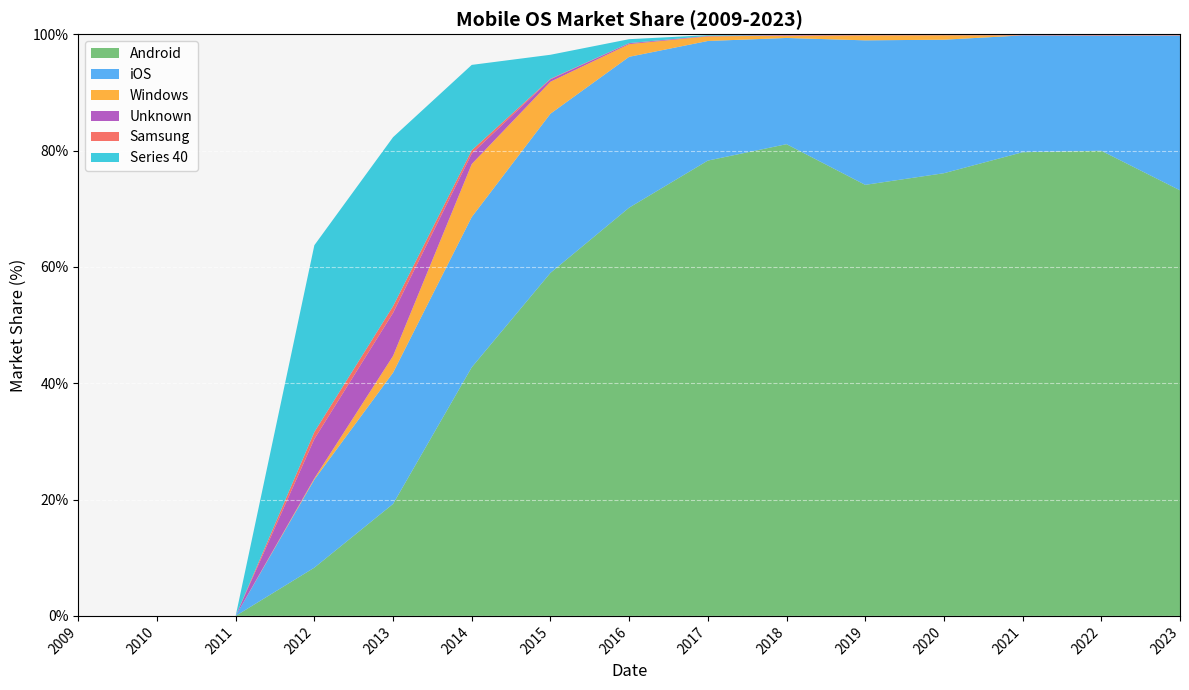

Reading left to right, extract all data points from this chart.

Android: 0.0	0.0	0.0	8.3	19.2	42.7	59.0	70.2	78.3	81.1	74.1	76.1	79.7	80.0	73.2
iOS: 0.0	0.0	0.0	15.1	22.6	25.8	27.4	25.9	20.6	18.3	24.8	22.9	20.1	19.8	26.6
Windows: 0.0	0.0	0.0	0.2	2.9	9.1	5.5	2.2	0.8	0.4	0.8	0.8	0.0	0.0	0.0
Unknown: 0.0	0.0	0.0	6.8	7.4	1.8	0.4	0.1	0.1	0.1	0.0	0.0	0.0	0.0	0.0
Samsung: 0.0	0.0	0.0	1.2	1.1	0.6	0.1	0.0	0.0	0.0	0.0	0.1	0.2	0.2	0.1
Series 40: 0.0	0.0	0.0	32.1	29.1	14.7	4.1	0.7	0.1	0.1	0.0	0.0	0.0	0.0	0.0